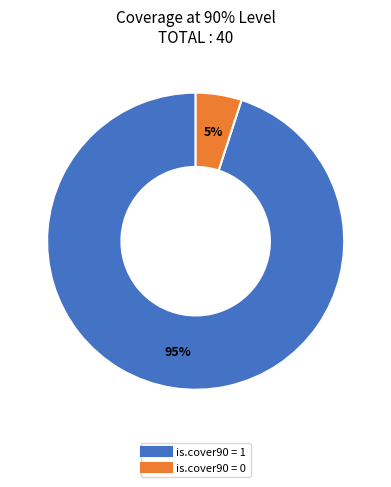

To the nearest percent, what portion does is.cover90 = 0 represent?

5%